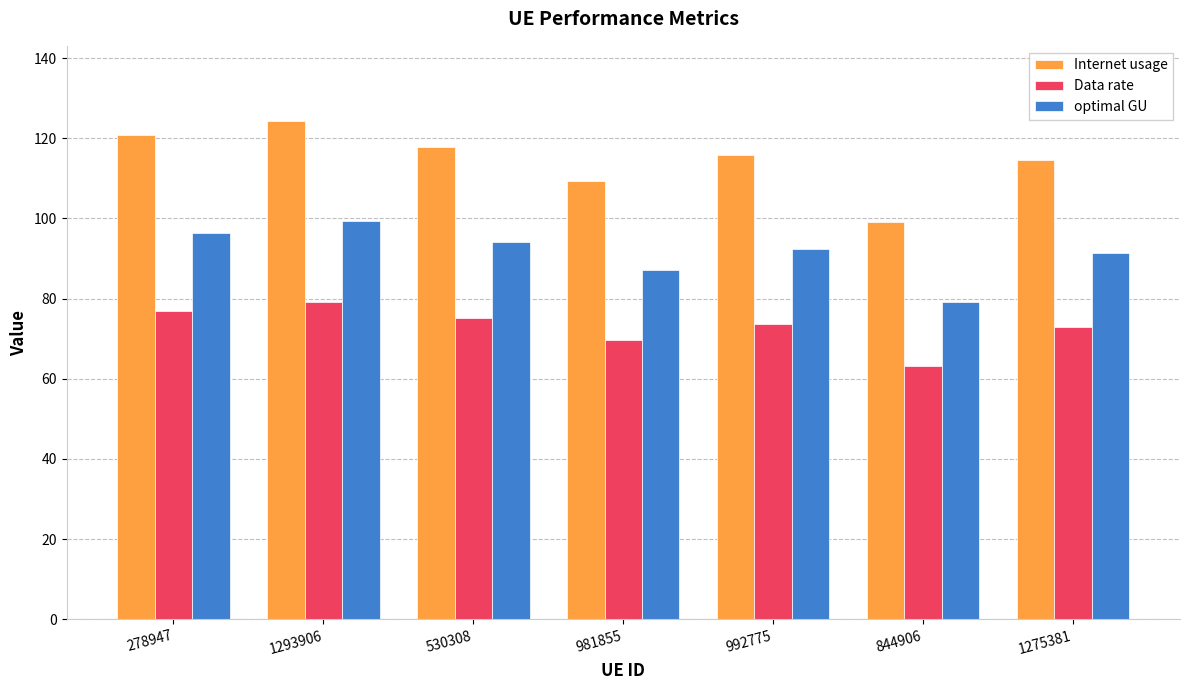

Rank the series by their average value, from lowest to highest.

Data rate, optimal GU, Internet usage